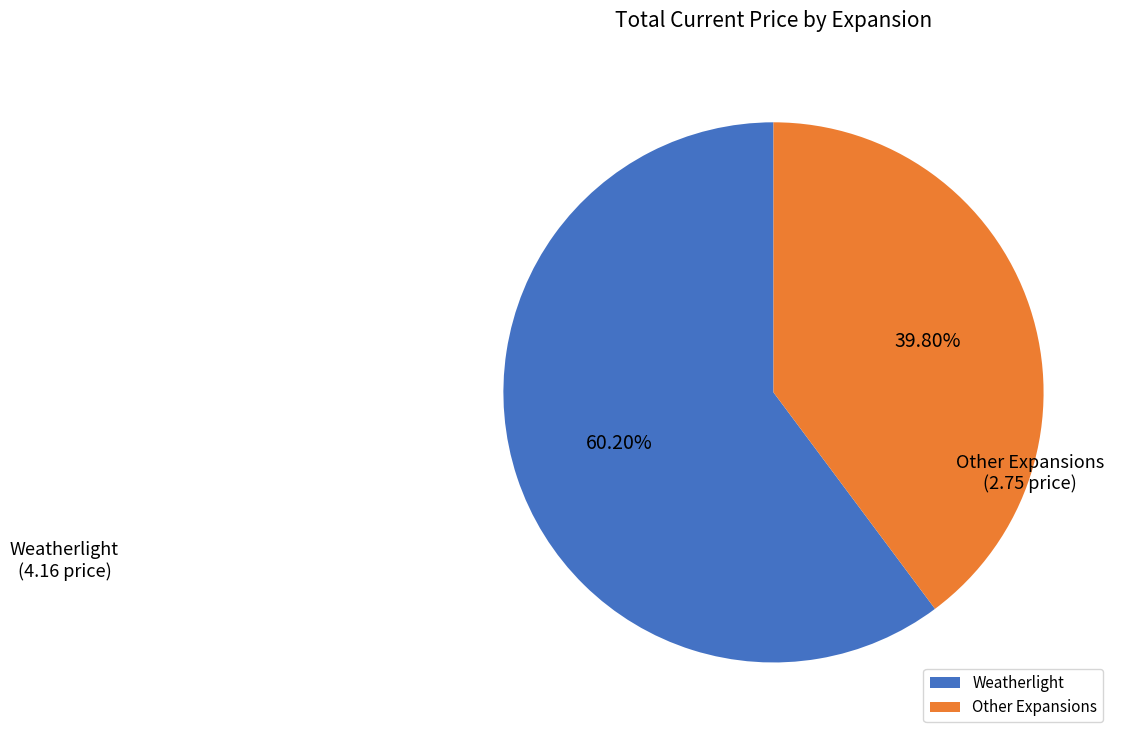

Is there a majority slice in this chart?

Yes